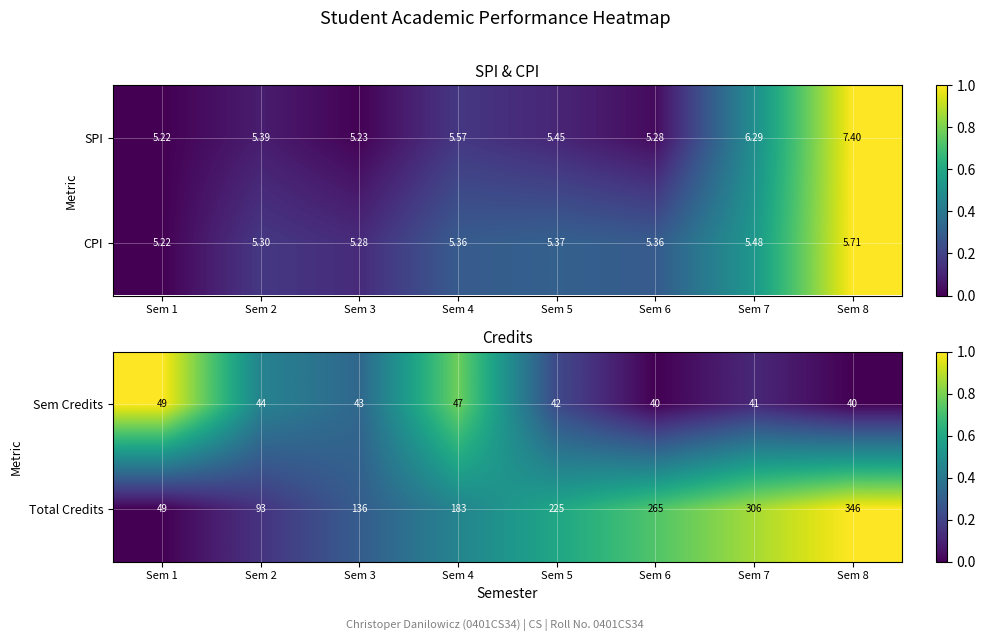

The value of Total Credits at Sem 4 is 183. True or false?

True